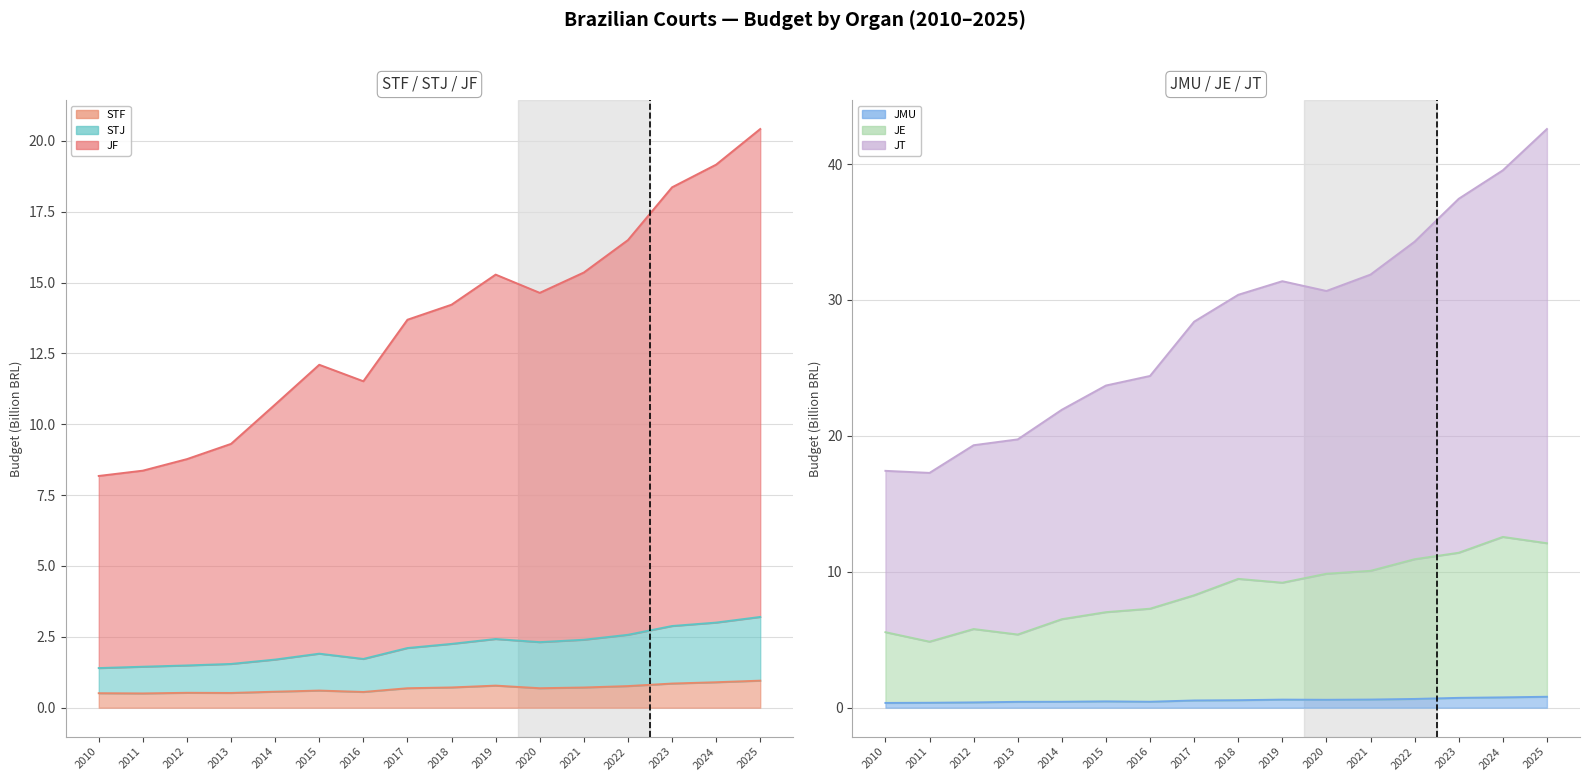

Which category has the highest value across all series?

2025